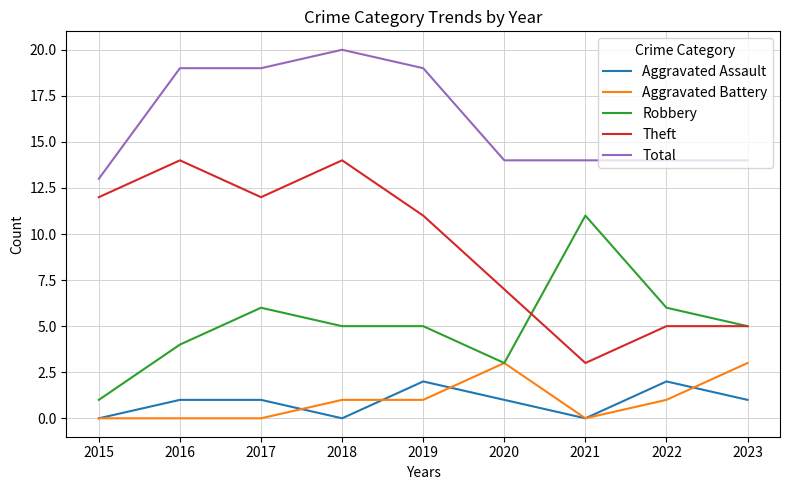

True or false: Theft has a value of 10 at 2016.

False